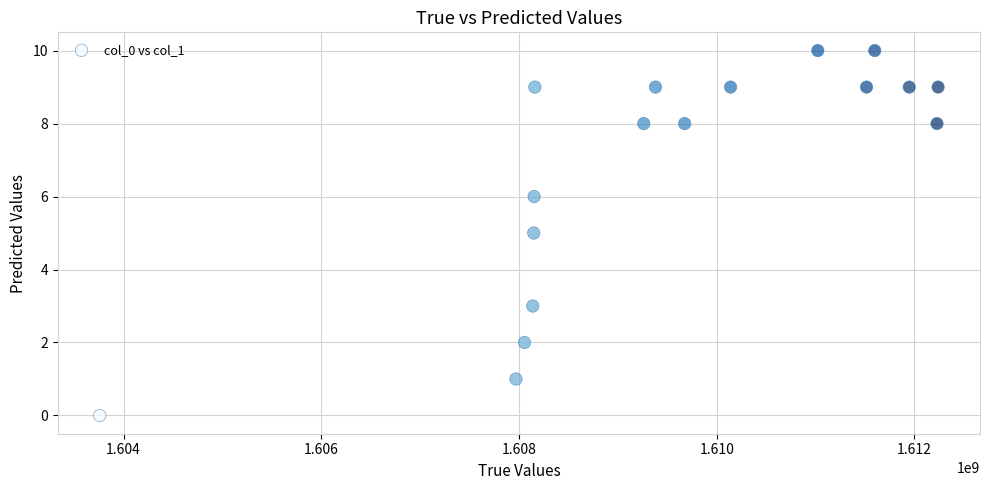

What is the range of X values (max minus min)?

8479952